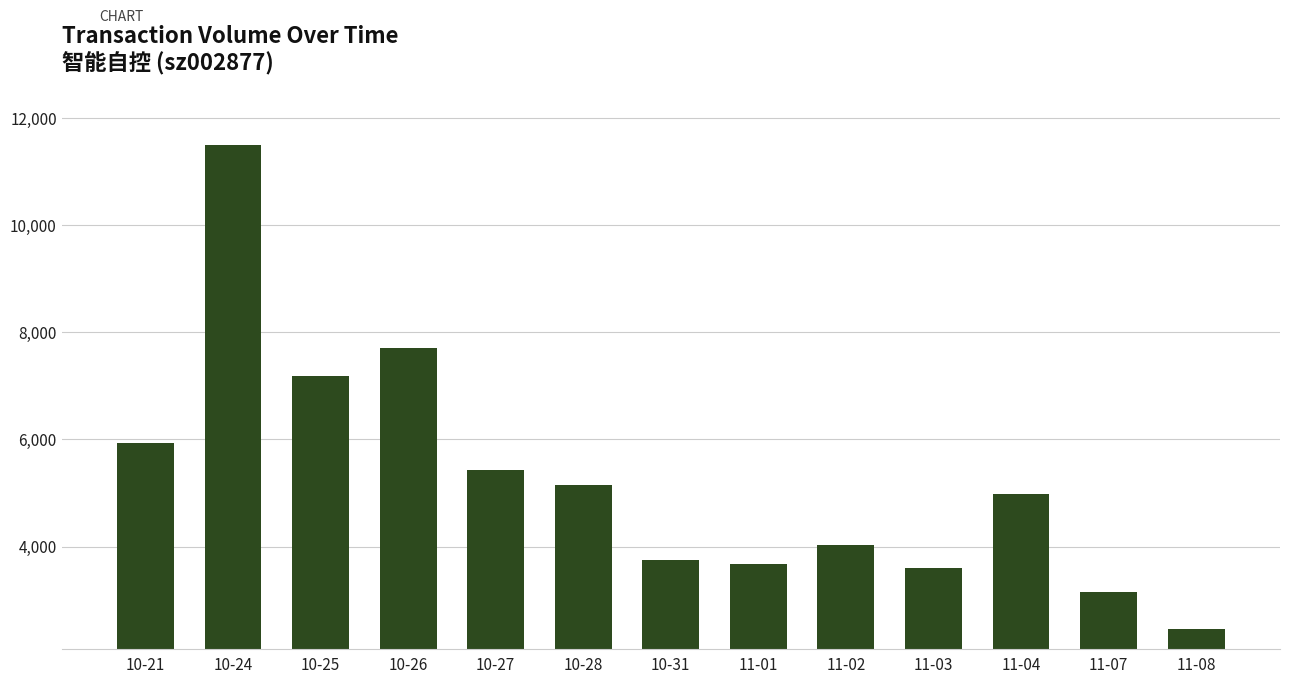

What is the difference between the values at 10-24 and 11-02?

7470